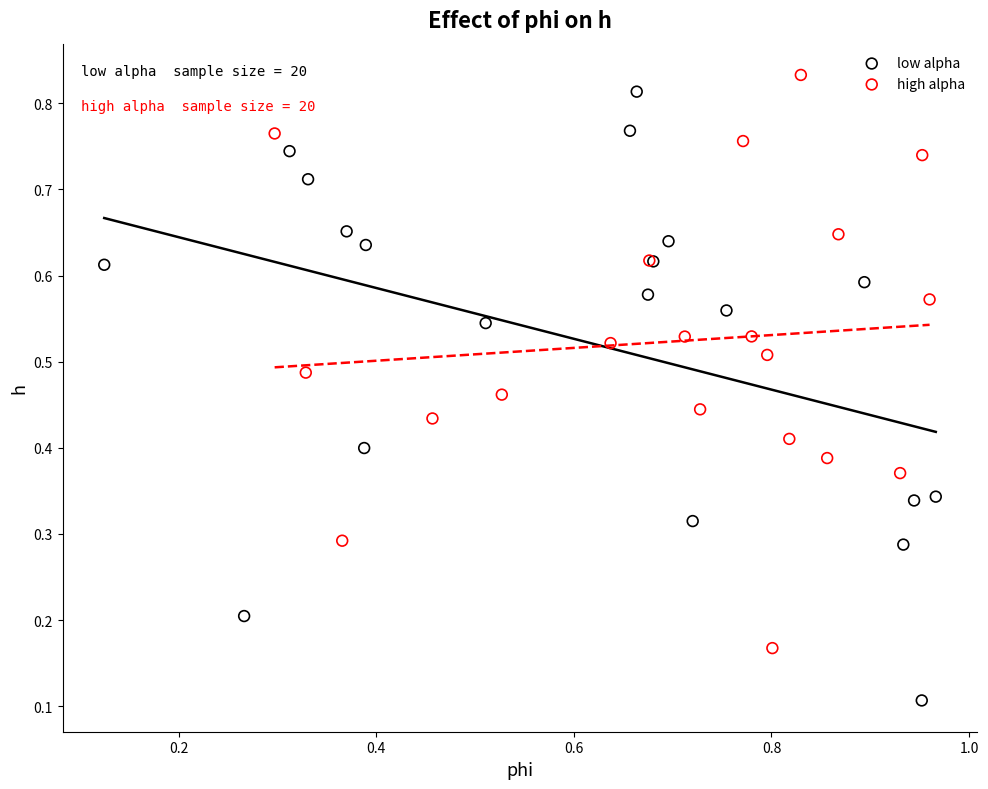

Which series has the widest spread of Y values?

low alpha